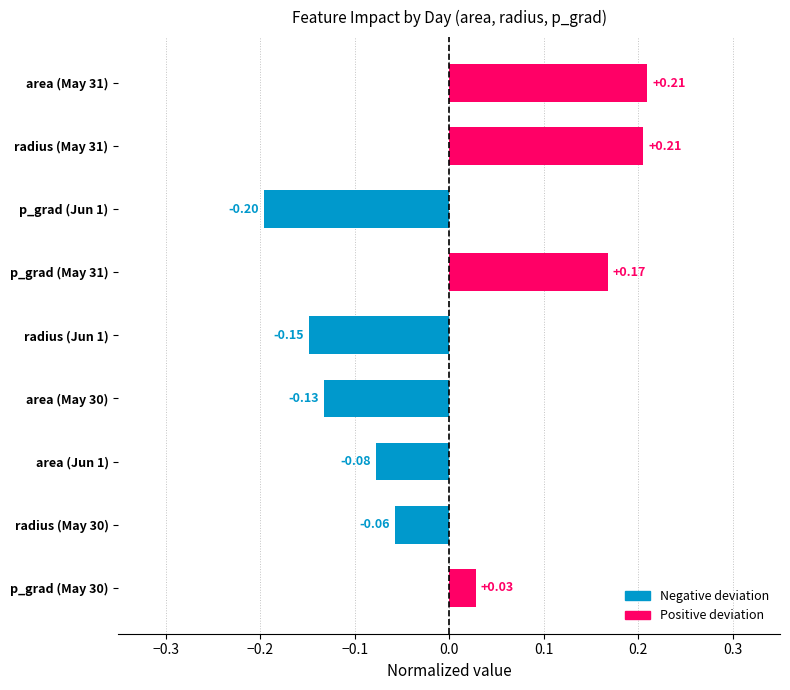

Which has a higher value, area (Jun 1) or area (May 31)?

area (May 31)